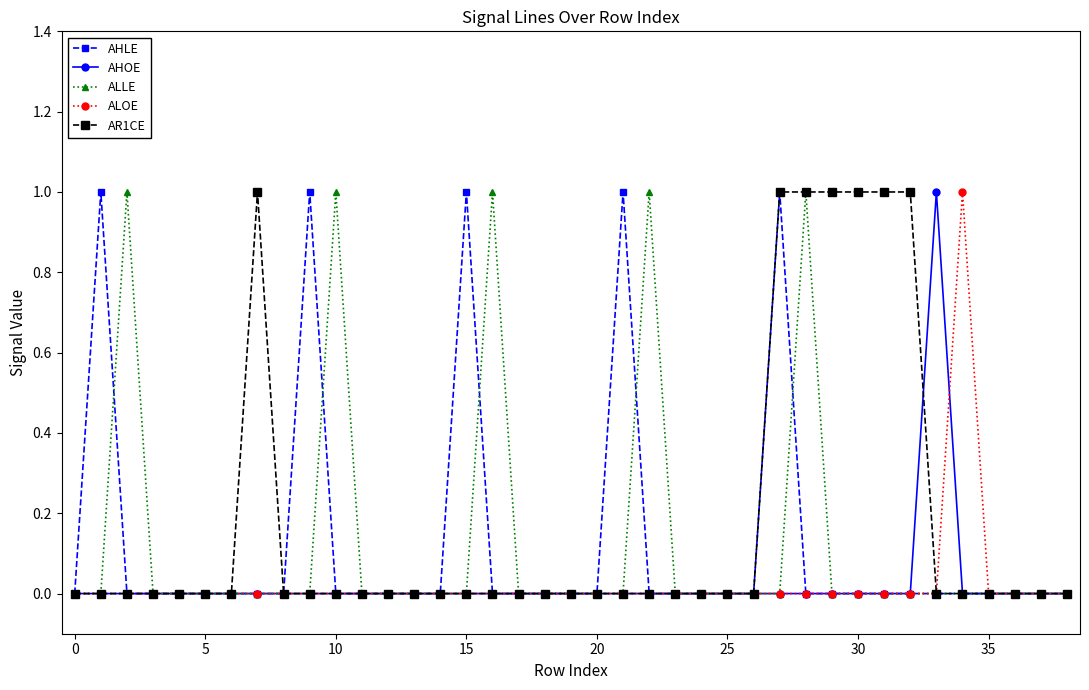

What is the value of the AHLE point at the 16th from the left?

1